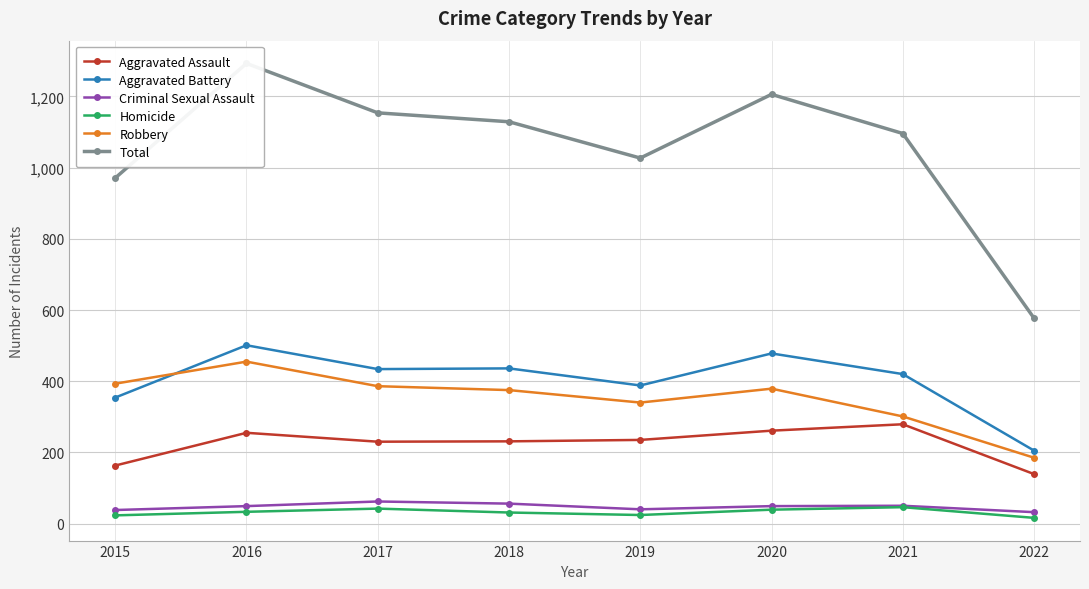

Which series has the widest spread of values?

Total